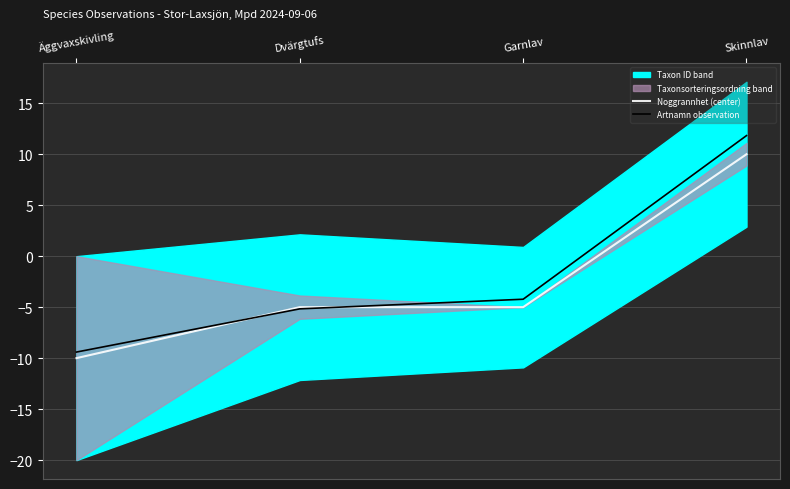

True or false: Noggrannhet (center) has a value of -5.0 at Garnlav.

True